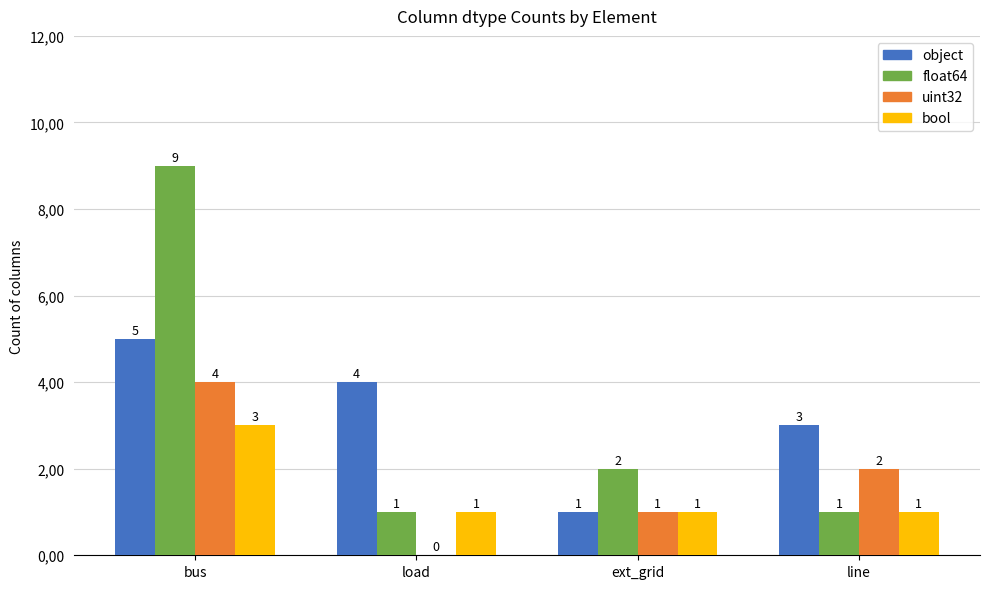

What is the sum of the float64 values at ext_grid and load?

3